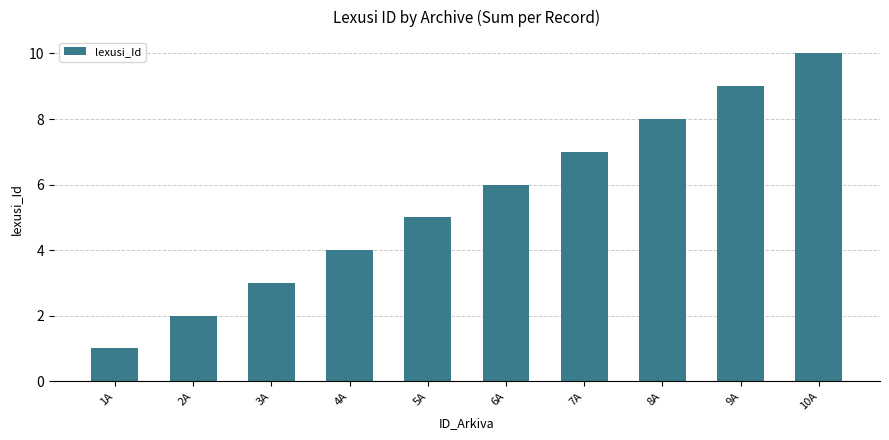

What is the label of the 5th bar from the right?

6A